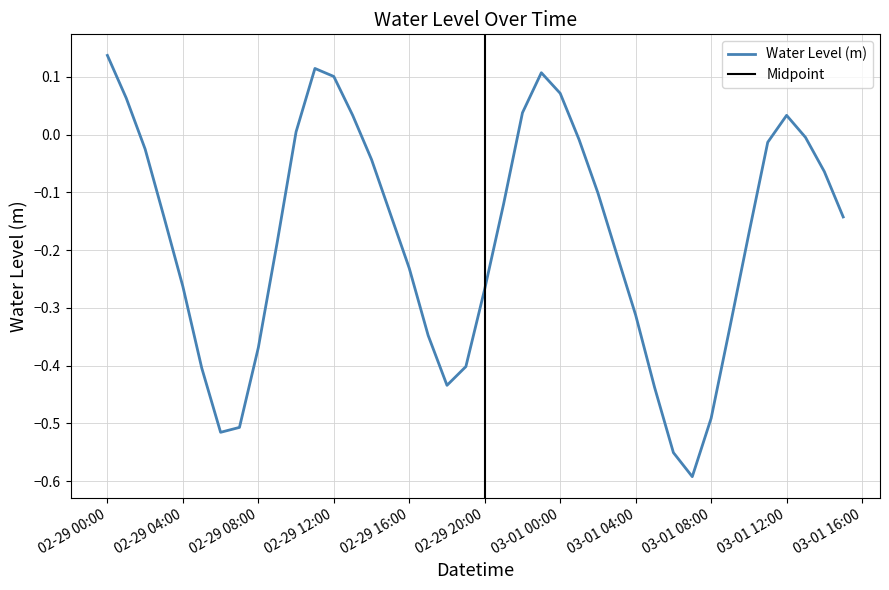

List the labels in order of value, largest first.

2024-02-29 00:00, 2024-02-29 11:00, 2024-02-29 23:00, 2024-02-29 12:00, 2024-03-01 00:00, 2024-02-29 01:00, 2024-02-29 22:00, 2024-02-29 13:00, 2024-03-01 12:00, 2024-02-29 10:00, 2024-03-01 13:00, 2024-03-01 01:00, 2024-03-01 11:00, 2024-02-29 02:00, 2024-02-29 14:00, 2024-03-01 14:00, 2024-03-01 02:00, 2024-02-29 21:00, 2024-02-29 15:00, 2024-03-01 15:00, 2024-02-29 03:00, 2024-03-01 10:00, 2024-02-29 09:00, 2024-03-01 03:00, 2024-02-29 16:00, 2024-02-29 04:00, 2024-02-29 20:00, 2024-03-01 04:00, 2024-03-01 09:00, 2024-02-29 17:00, 2024-02-29 08:00, 2024-02-29 19:00, 2024-02-29 05:00, 2024-02-29 18:00, 2024-03-01 05:00, 2024-03-01 08:00, 2024-02-29 07:00, 2024-02-29 06:00, 2024-03-01 06:00, 2024-03-01 07:00